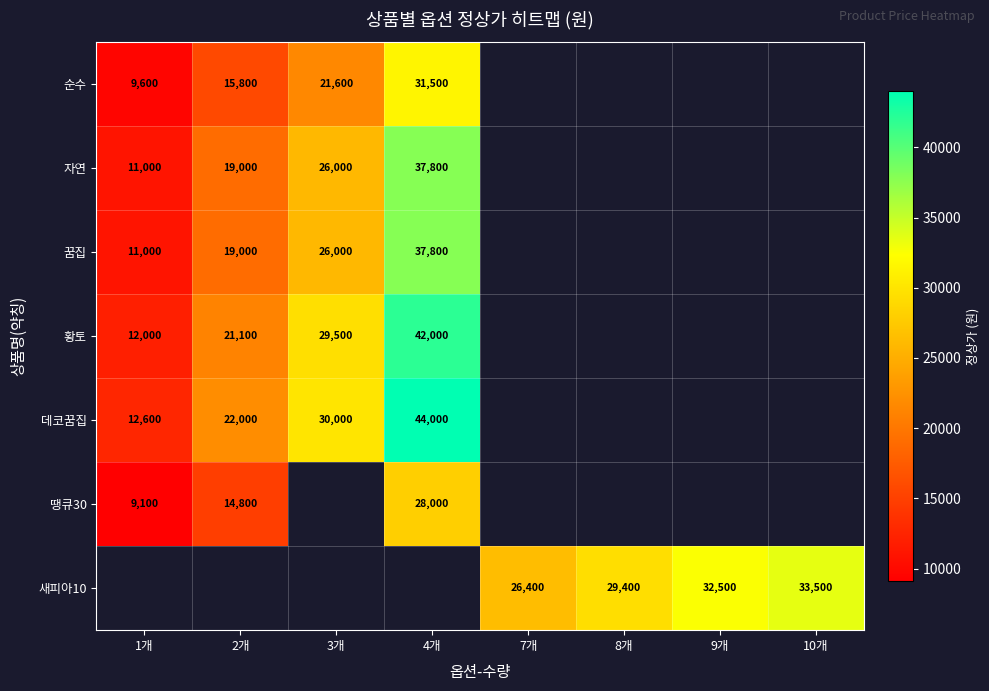

Is it true that 꿈집 equals 26000 at 3개?

True